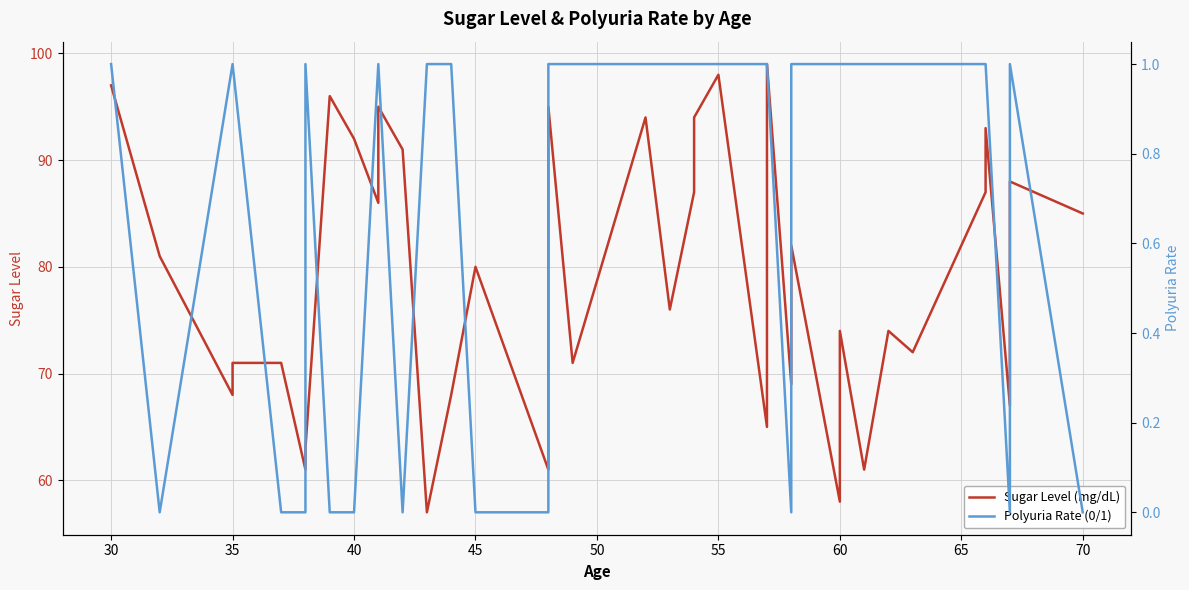

What is the average value of the Sugar Level (mg/dL) series?

79